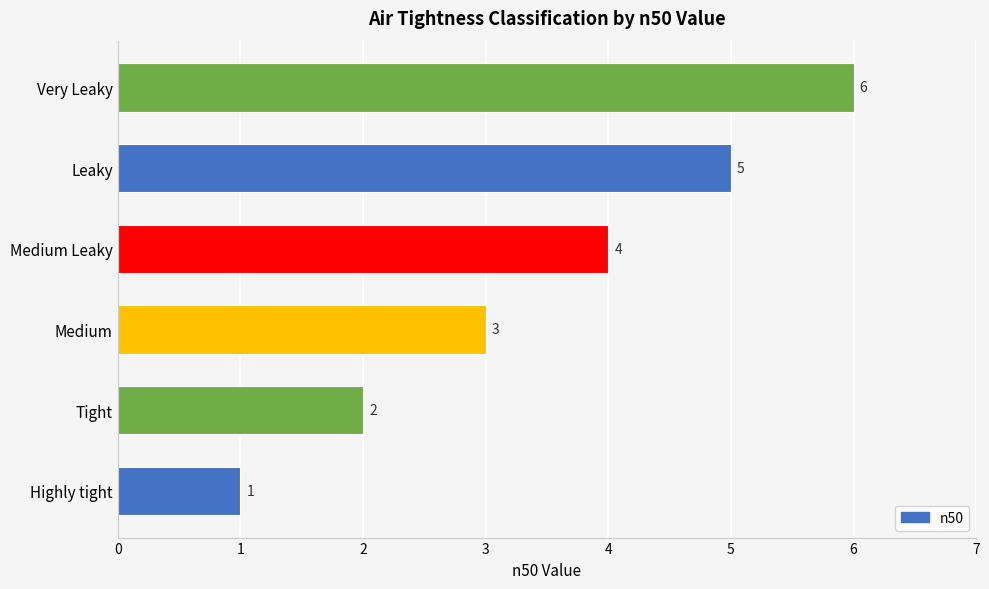

List the labels in order of value, largest first.

Very Leaky, Leaky, Medium Leaky, Medium, Tight, Highly tight